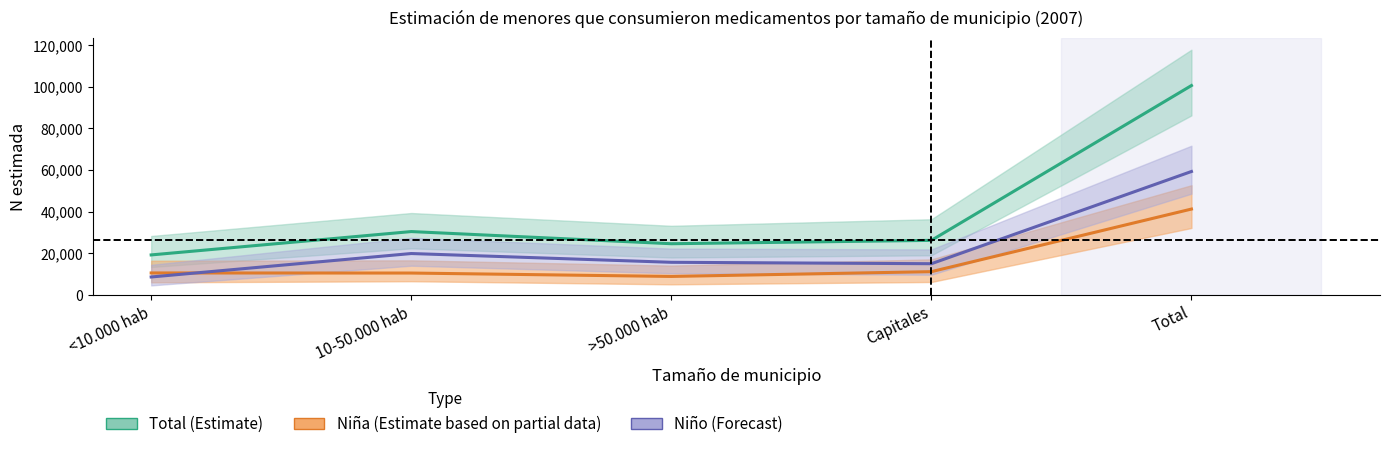

What is the smallest value displayed?

8662